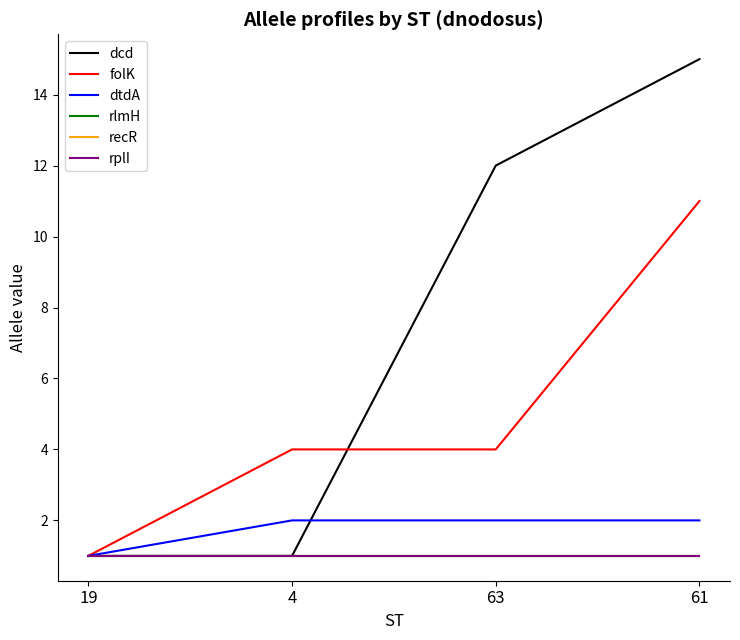

What is the maximum value for dcd?

15